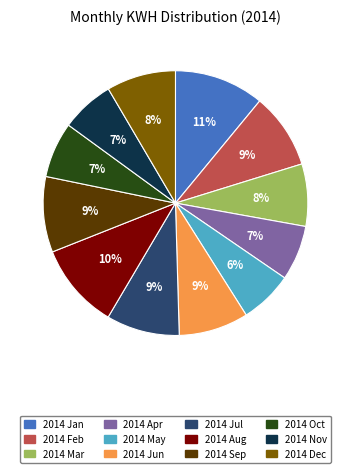

Is the sum of 2014 Sep and 2014 Feb greater than half?

No